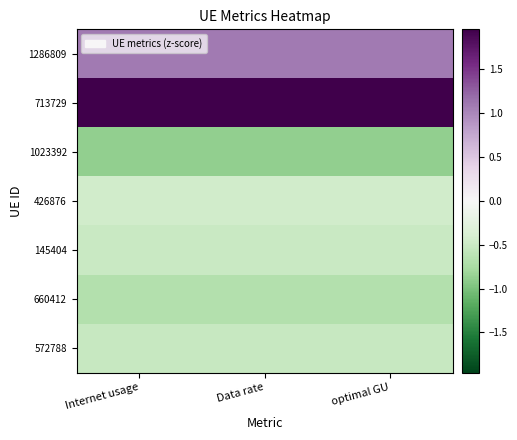

Reading right to left, list all the values displayed in this chart.

1286809: optimal GU=1.1	Data rate=1.1	Internet usage=1.1
713729: optimal GU=2.0	Data rate=2.0	Internet usage=2.0
1023392: optimal GU=-0.9	Data rate=-0.9	Internet usage=-0.9
426876: optimal GU=-0.5	Data rate=-0.5	Internet usage=-0.5
145404: optimal GU=-0.5	Data rate=-0.5	Internet usage=-0.5
660412: optimal GU=-0.7	Data rate=-0.7	Internet usage=-0.7
572788: optimal GU=-0.5	Data rate=-0.5	Internet usage=-0.5